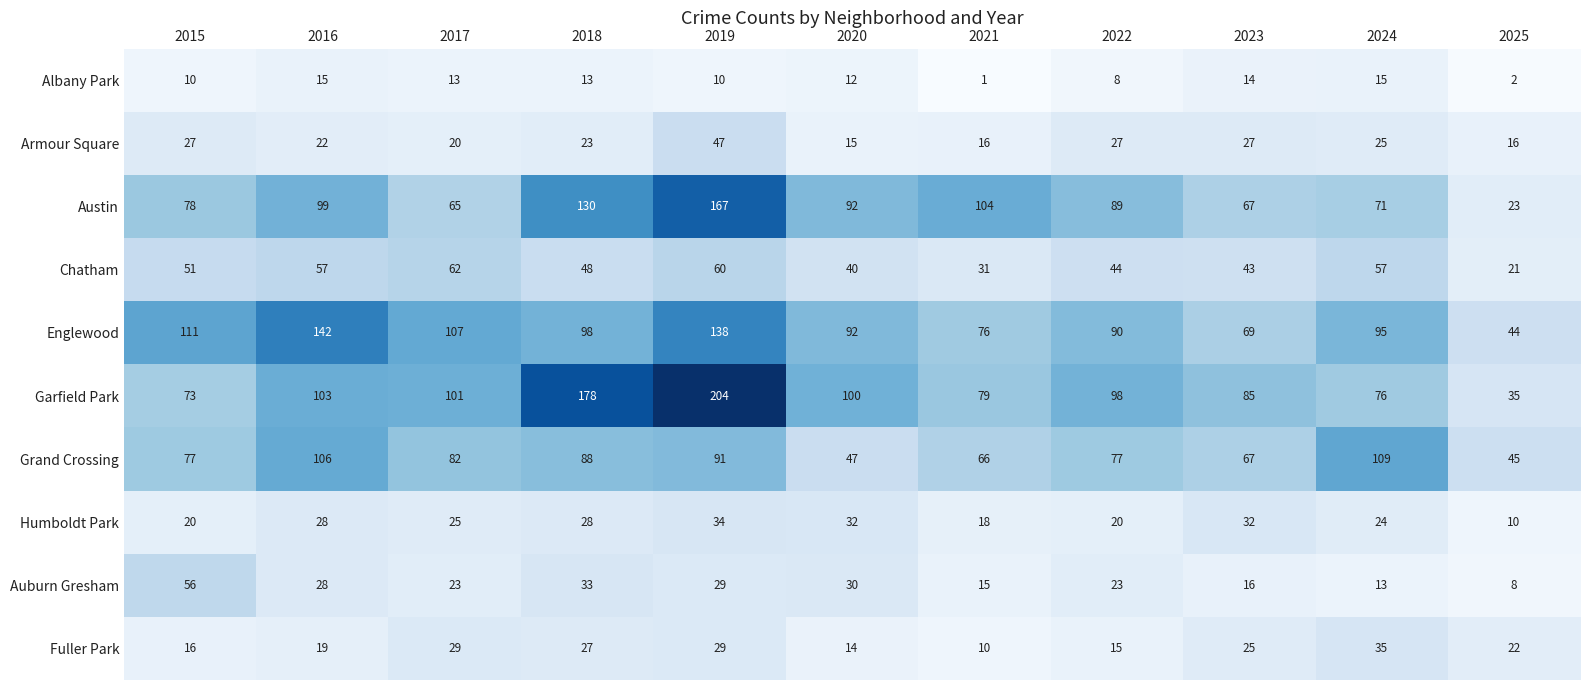

List the series in order of their peak value, highest first.

Garfield Park, Austin, Englewood, Grand Crossing, Chatham, Auburn Gresham, Armour Square, Fuller Park, Humboldt Park, Albany Park